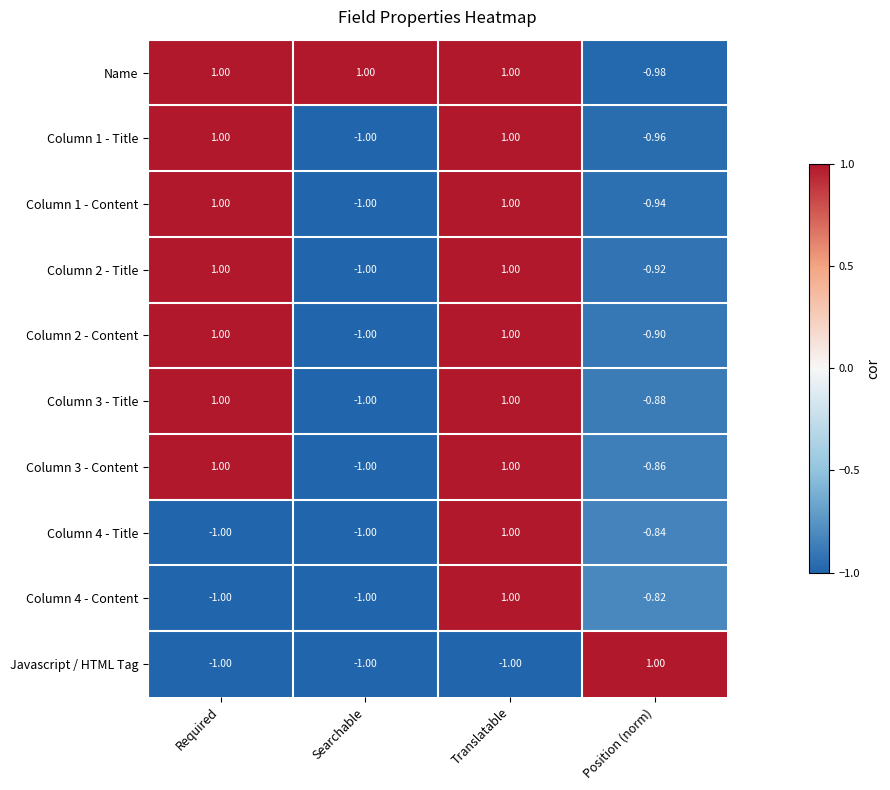

At which category is the sum across all series the highest?

Translatable